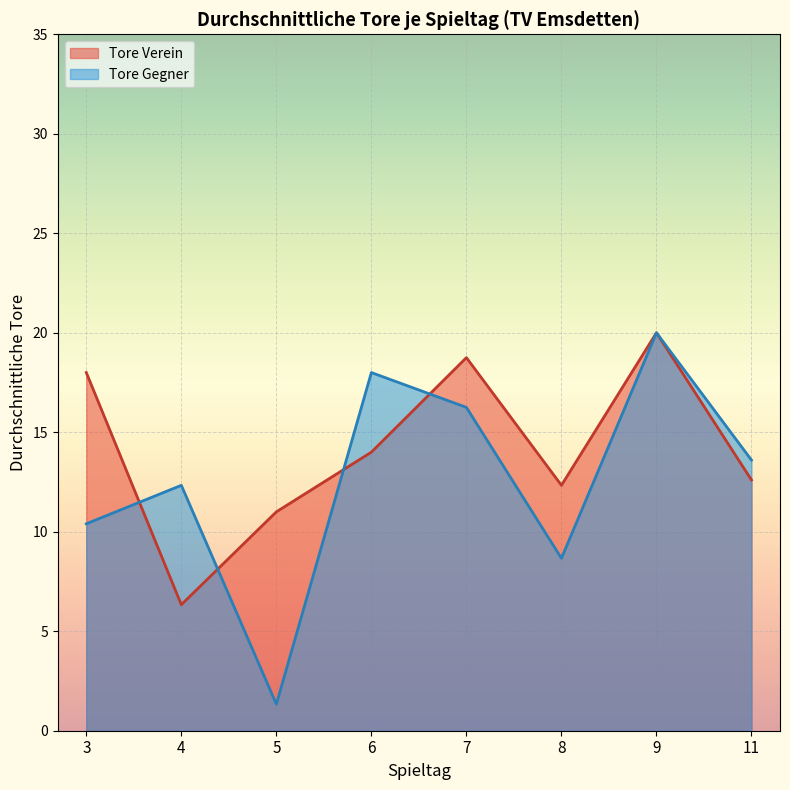

Where do Tore Gegner and Tore Verein first cross each other?

3 and 4